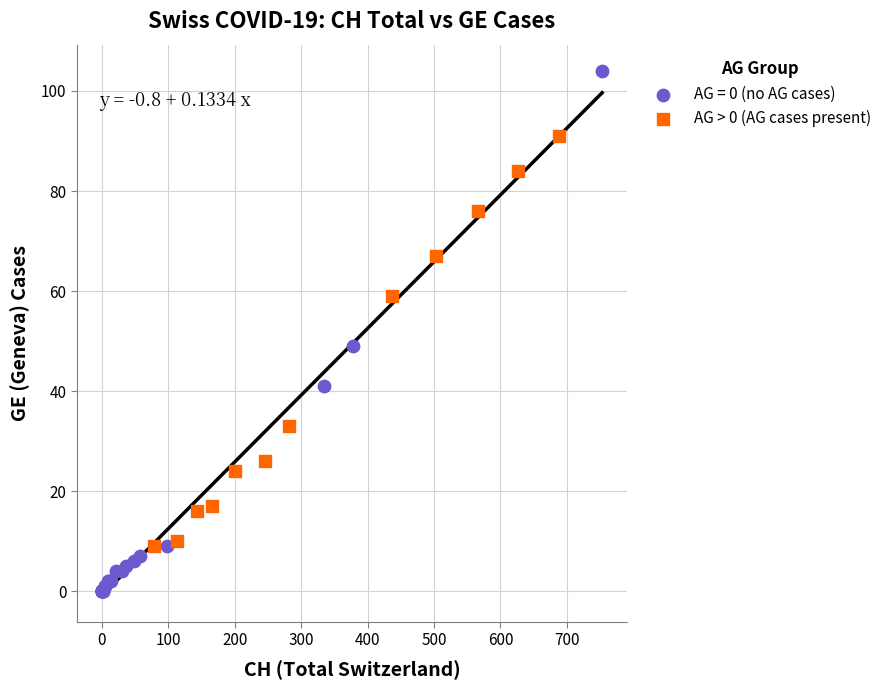

Which series has the widest spread of Y values?

AG = 0 (no AG cases)